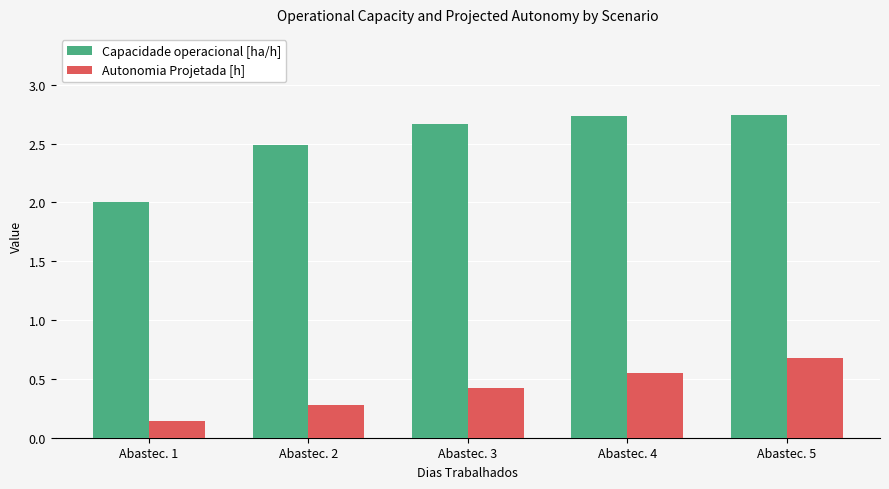

What is the total value across all series at Abastec. 5?

3.4